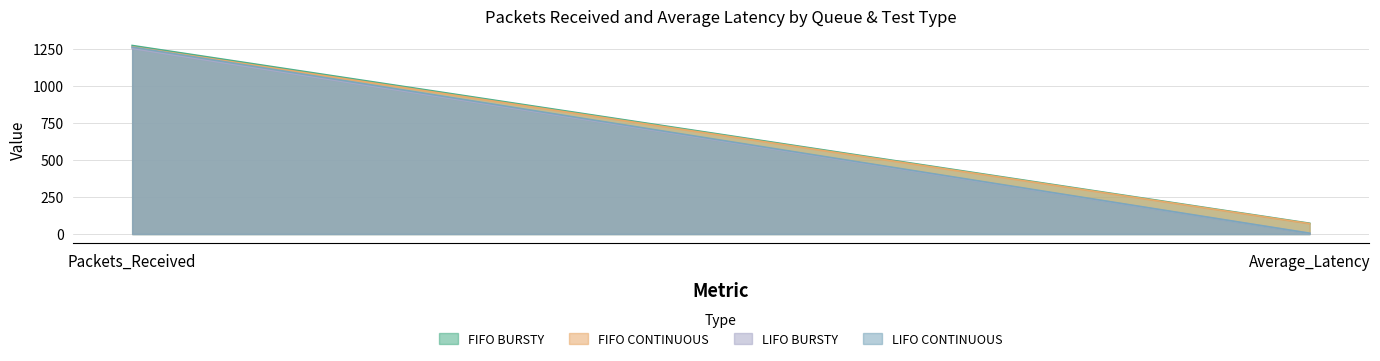

Reading right to left, extract all data points from this chart.

FIFO BURSTY: 72.7	1274.0
FIFO CONTINUOUS: 70.3	1265.0
LIFO BURSTY: 4.8	1254.0
LIFO CONTINUOUS: 5.3	1263.0